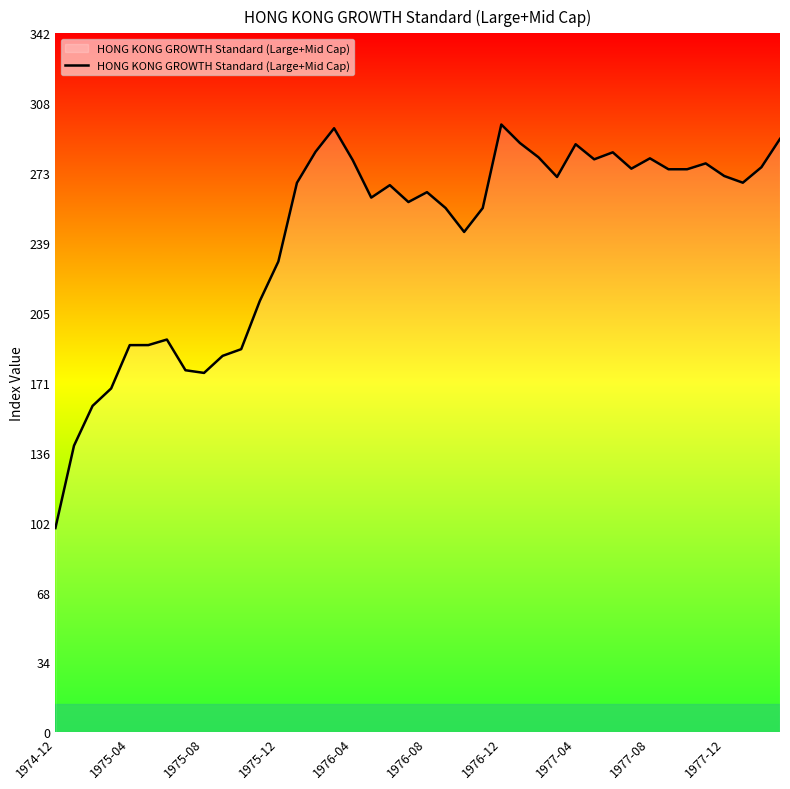

What is the smallest value displayed?

100.0